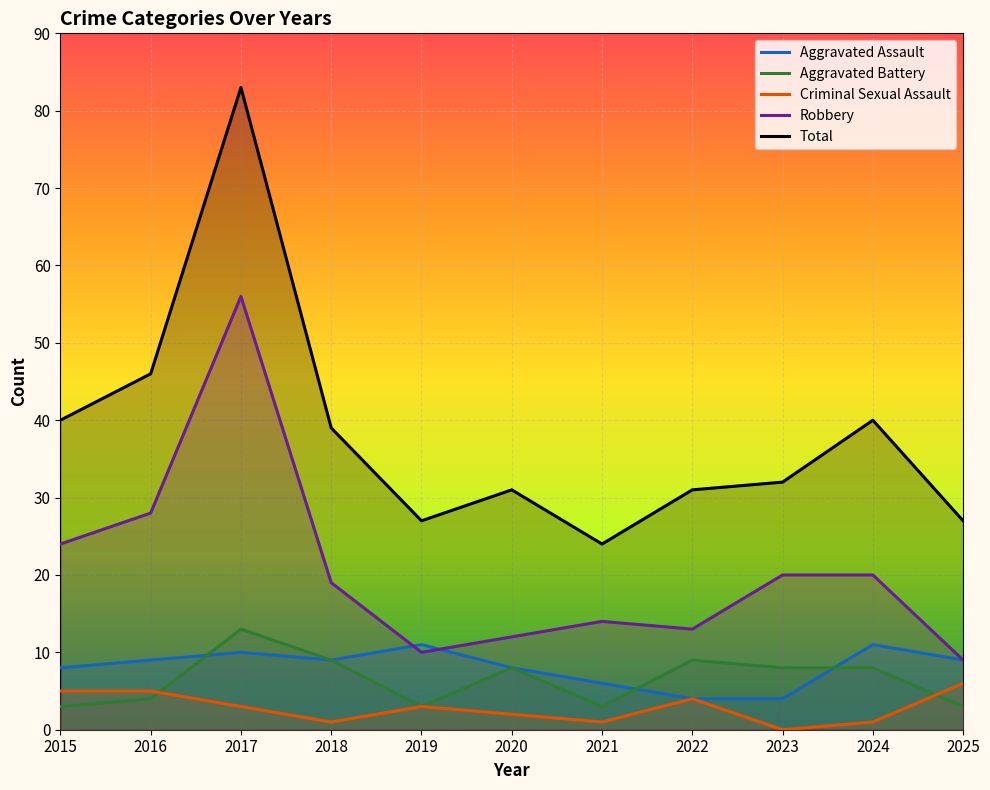

How many lines are shown in the chart?

5